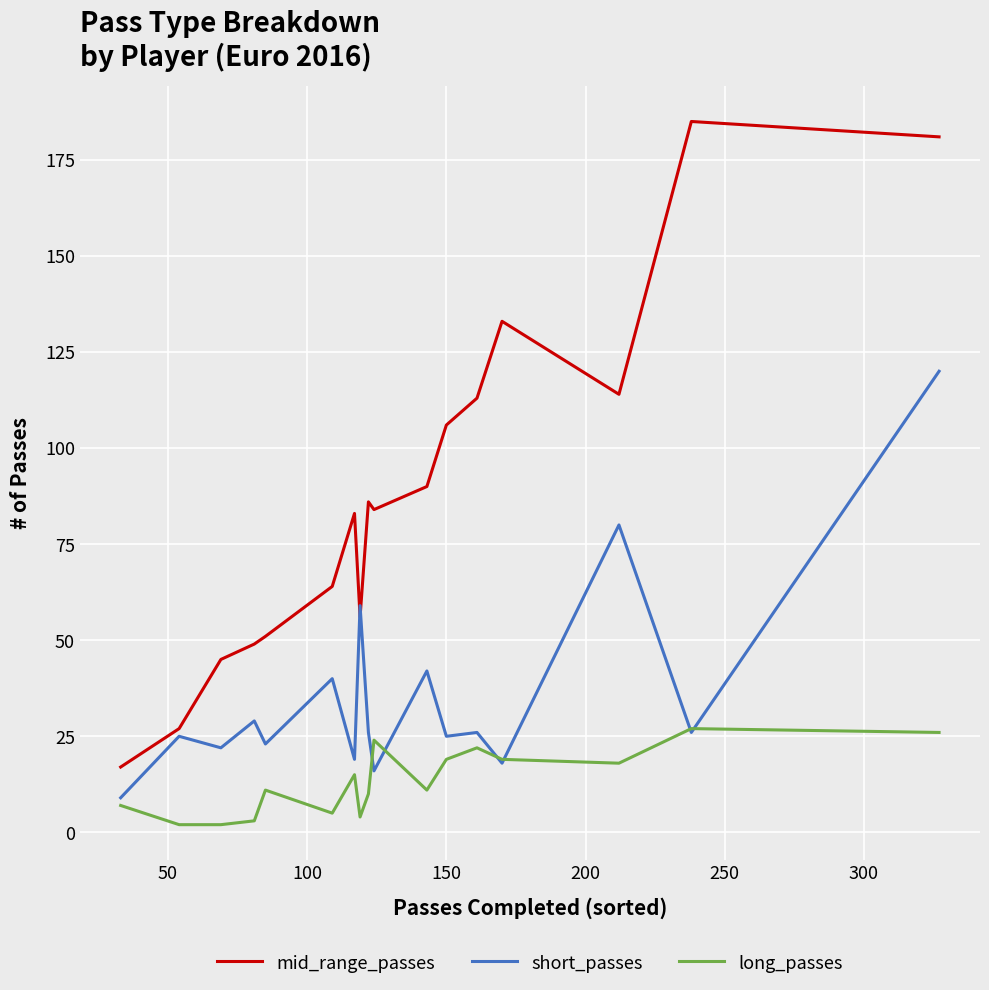

Which series has the widest spread of values?

mid_range_passes